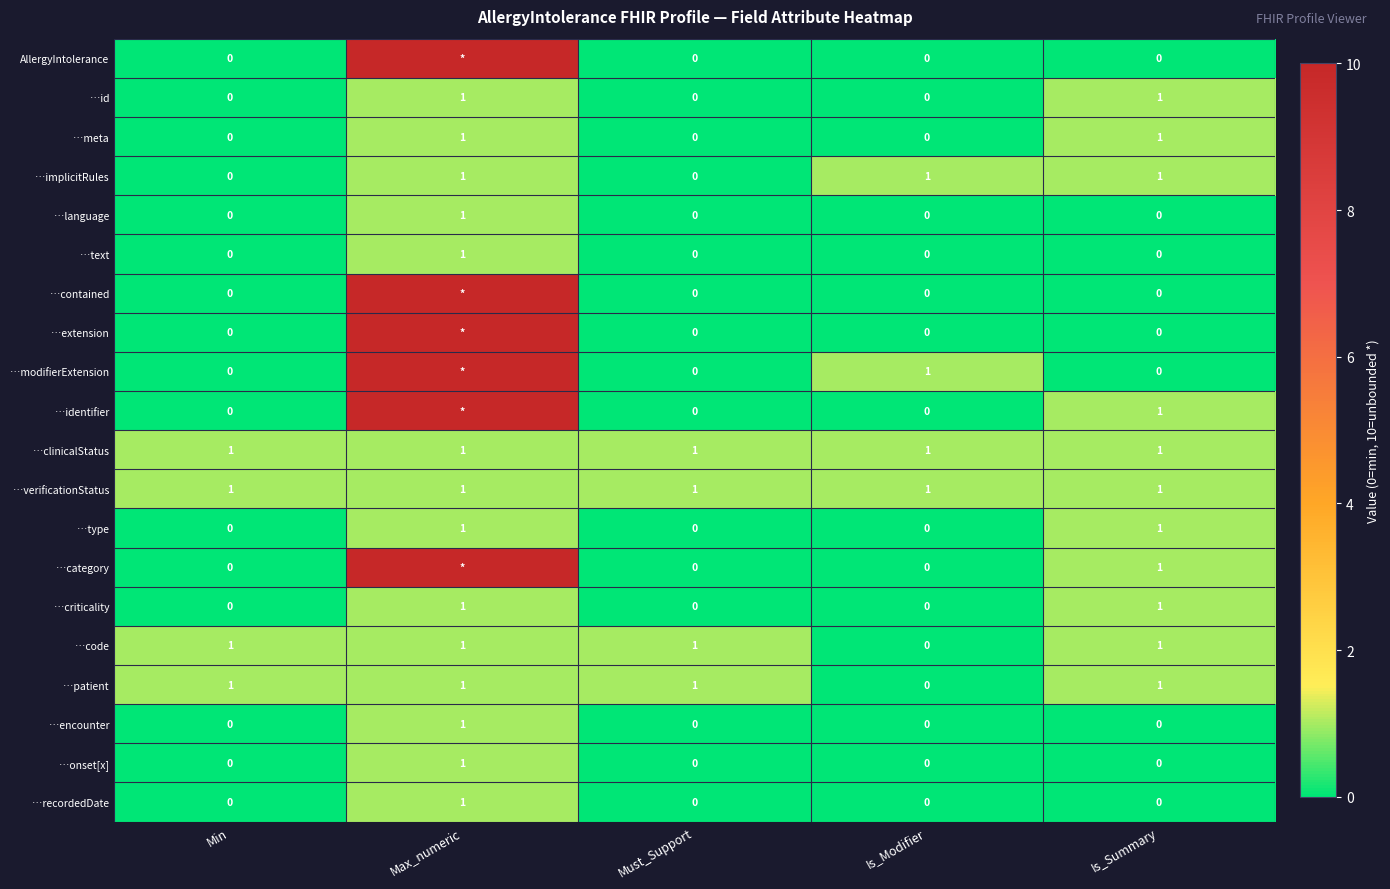

At how many categories does at least one series exceed 7?

1